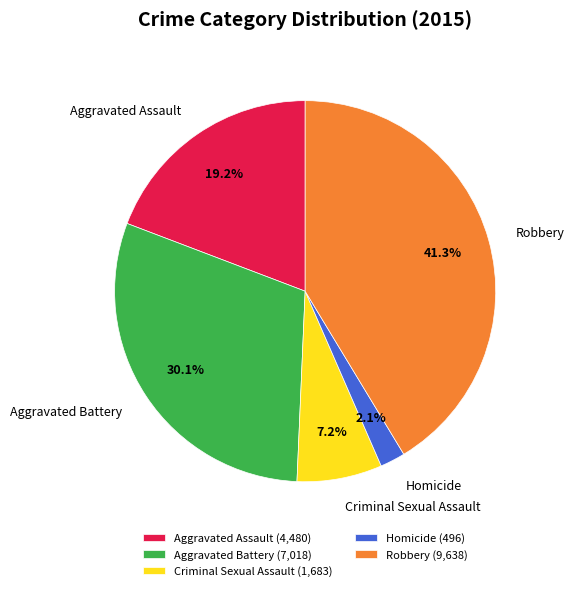

Is there a majority slice in this chart?

No